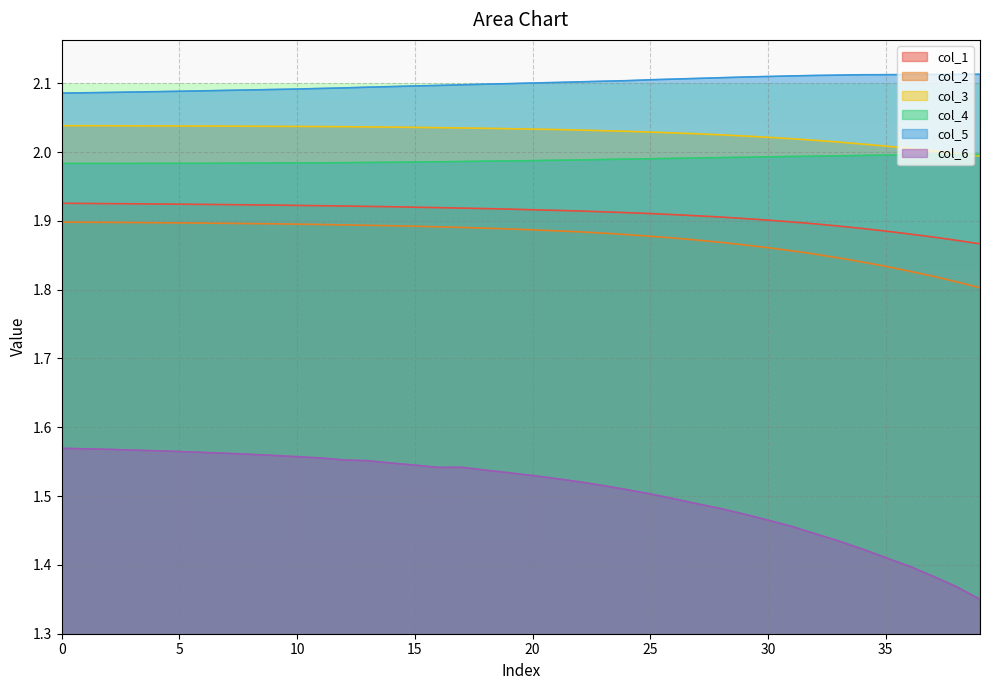

What is the smallest value displayed?

1.3